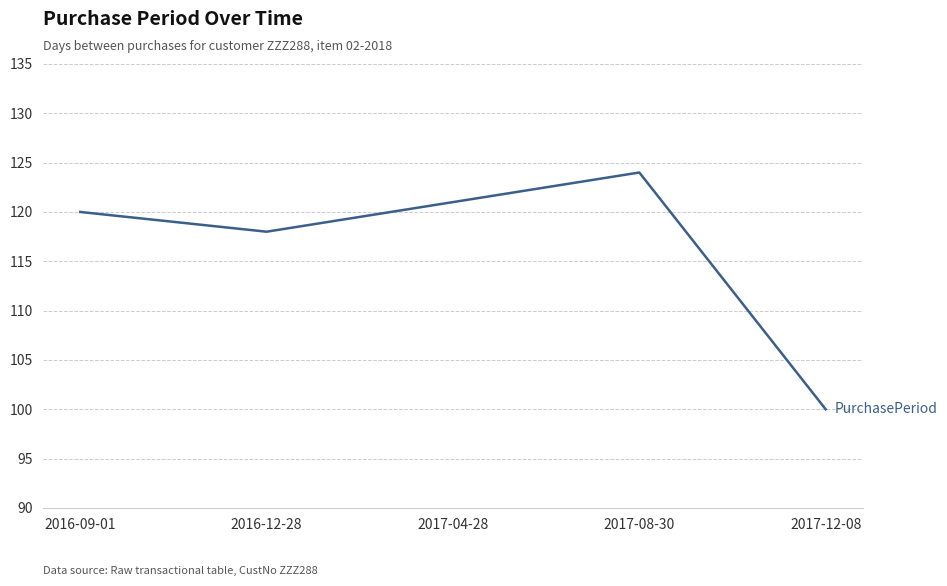

Is this an area chart (filled region under the line)?

No